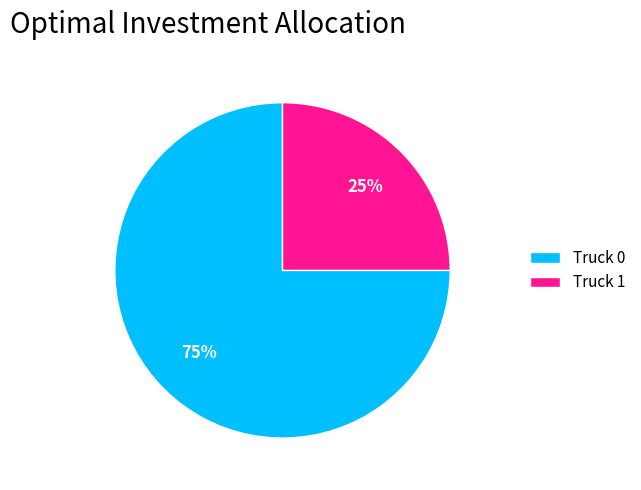

Which category has the smallest portion of the pie?

Truck 1